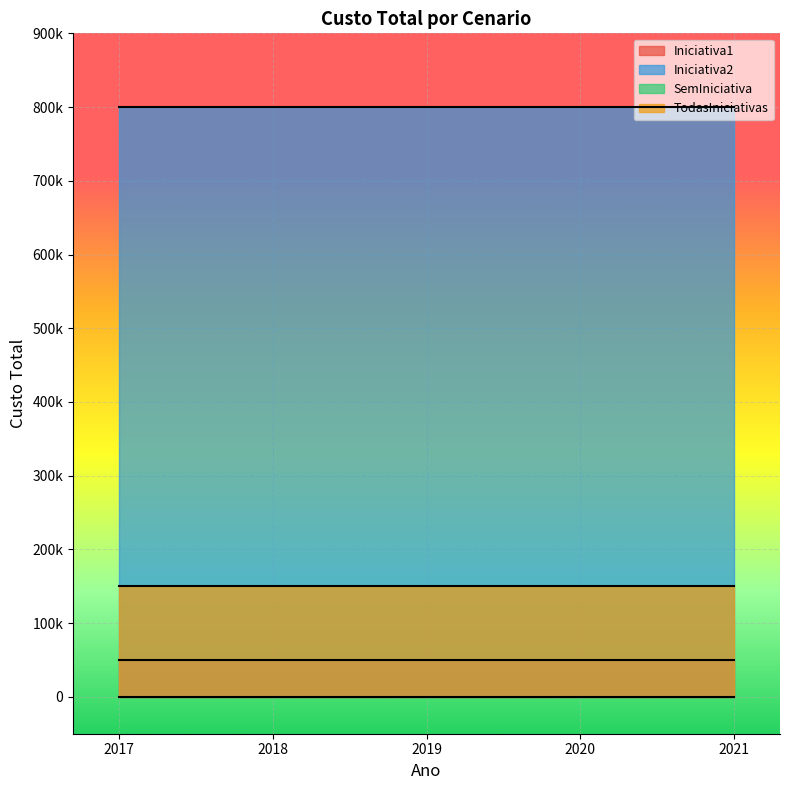

What is the total value across all series at 2019?

1000000